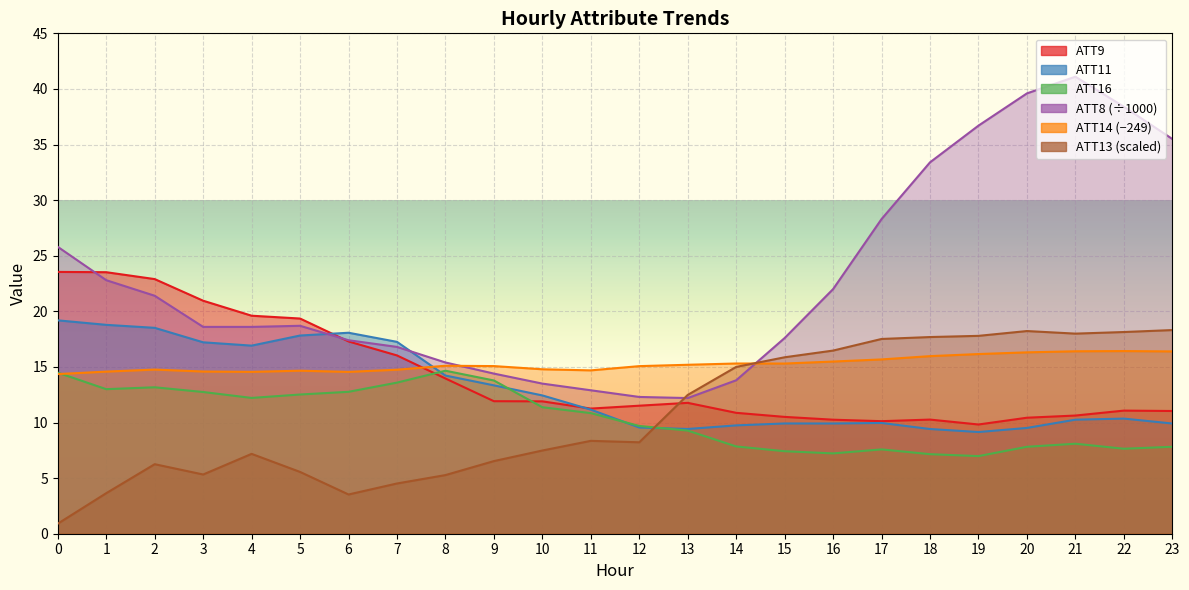

Between which two adjacent categories do ATT11 and ATT16 first intersect?

7 and 8